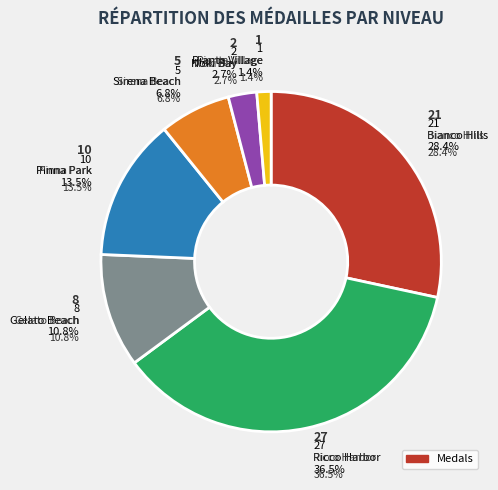

Is it true that Pianta Village is 15% of the pie?

False